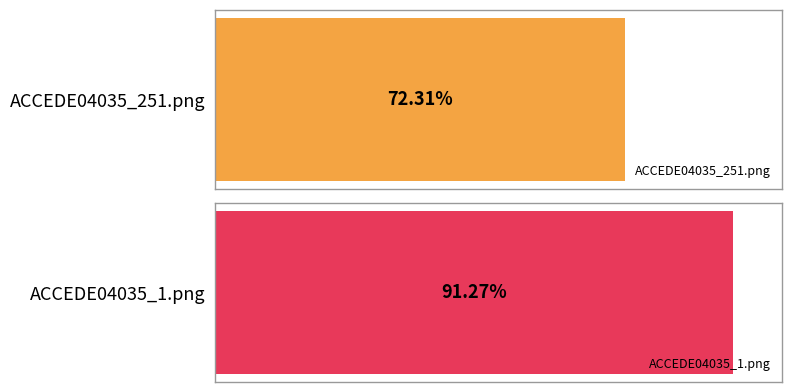

What is the minimum value shown in the chart?

0.7